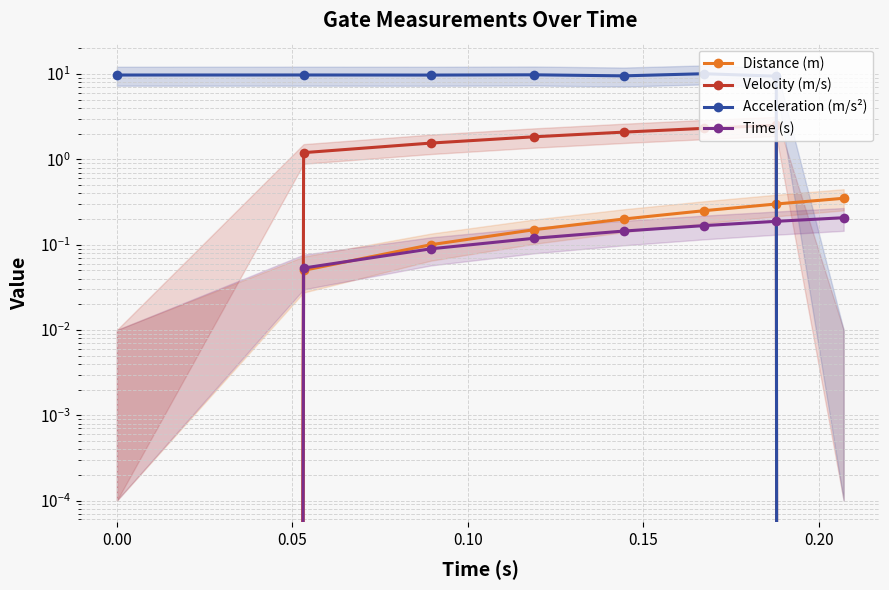

Reading left to right, transcribe all the data shown in this chart.

Distance (m): 0.0	0.1	0.1	0.1	0.2	0.2	0.3	0.3
Velocity (m/s): 0.0	1.2	1.6	1.8	2.1	2.3	2.5	0.0
Acceleration (m/s²): 9.8	9.8	9.7	9.8	9.5	10.1	9.5	0.0
Time (s): 0.0	0.1	0.1	0.1	0.1	0.2	0.2	0.2